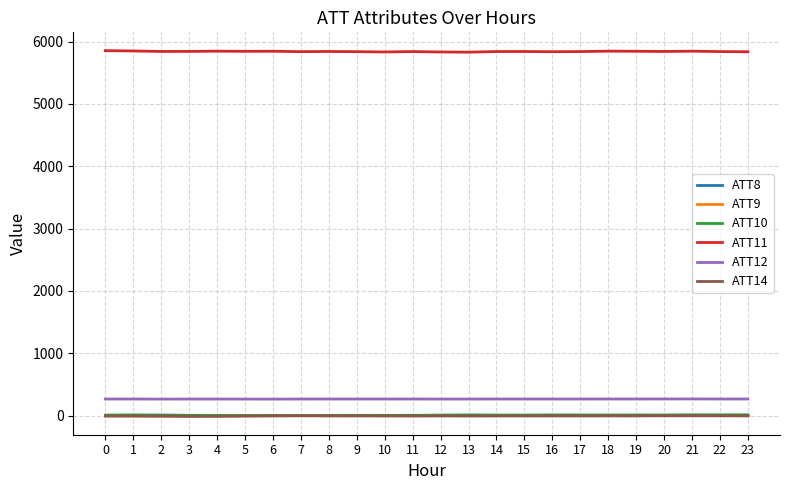

What is the average value of the ATT10 series?

5.3